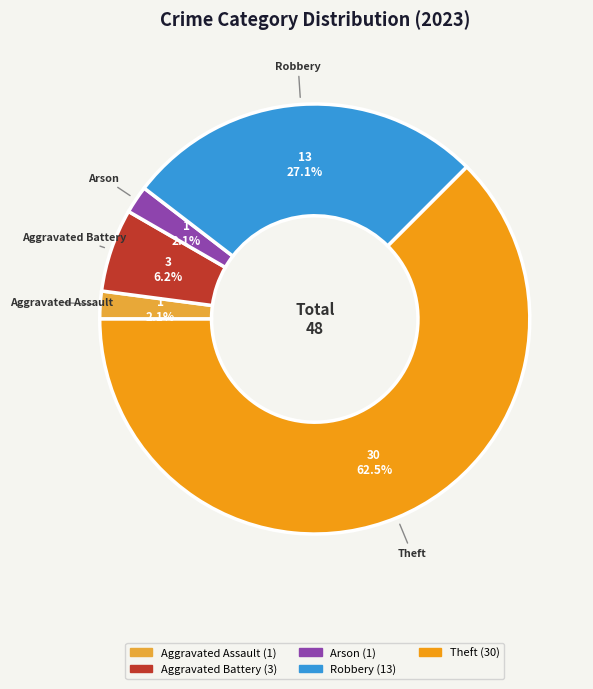

Is there any slice that represents more than half of the pie?

Yes